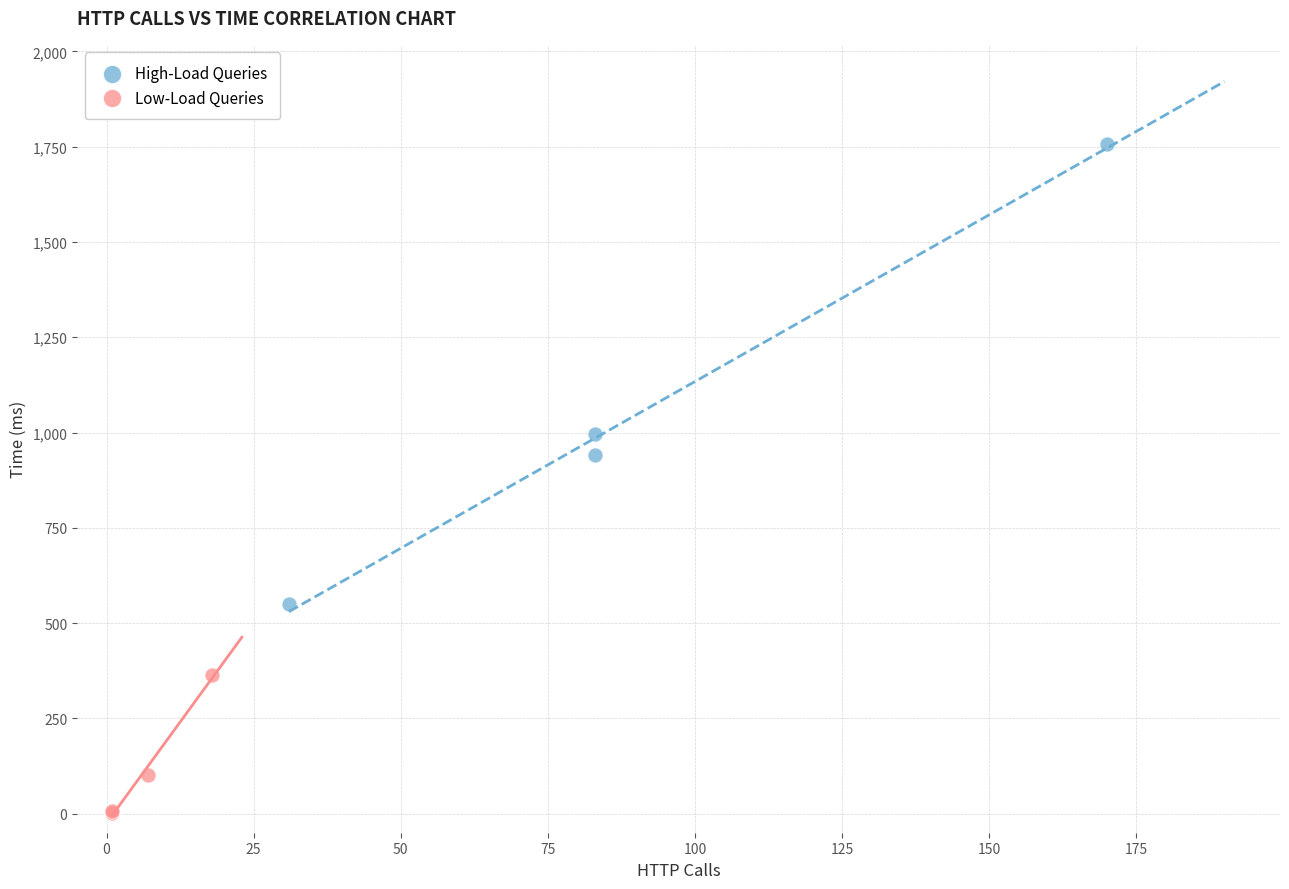

Which series reaches the minimum Y coordinate?

Low-Load Queries